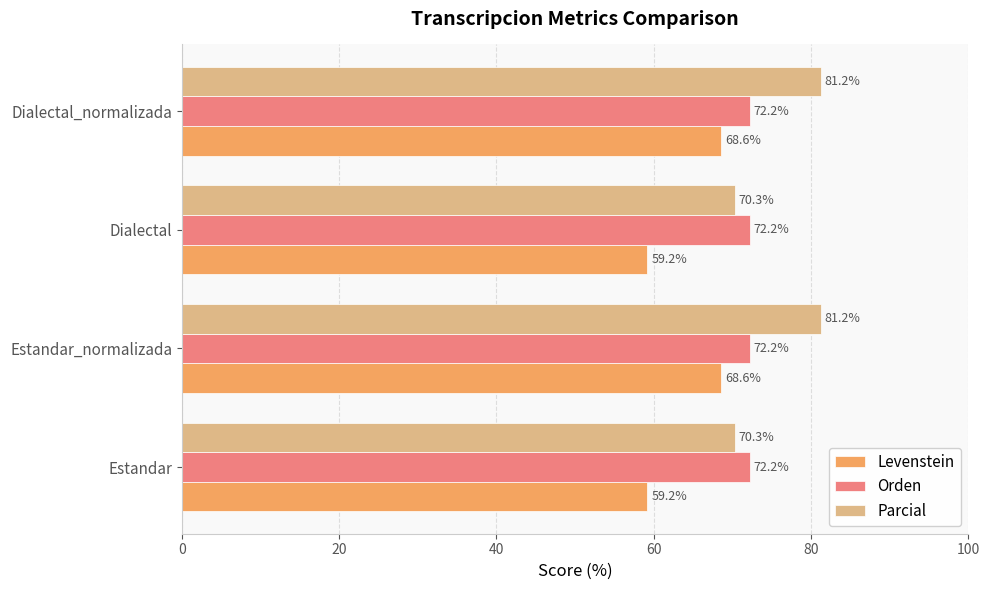

Which series has the widest spread of values?

Parcial